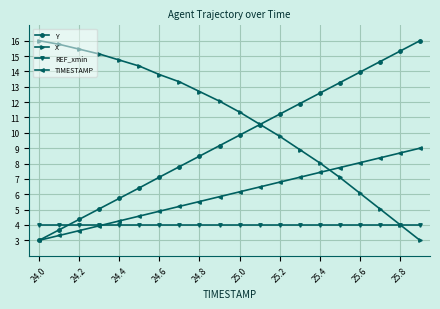

Which series has the largest total across all categories?

X